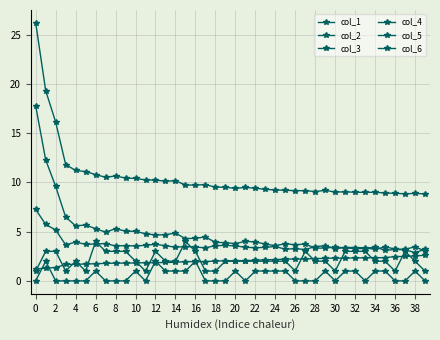

How many categories are shown in the chart?

40